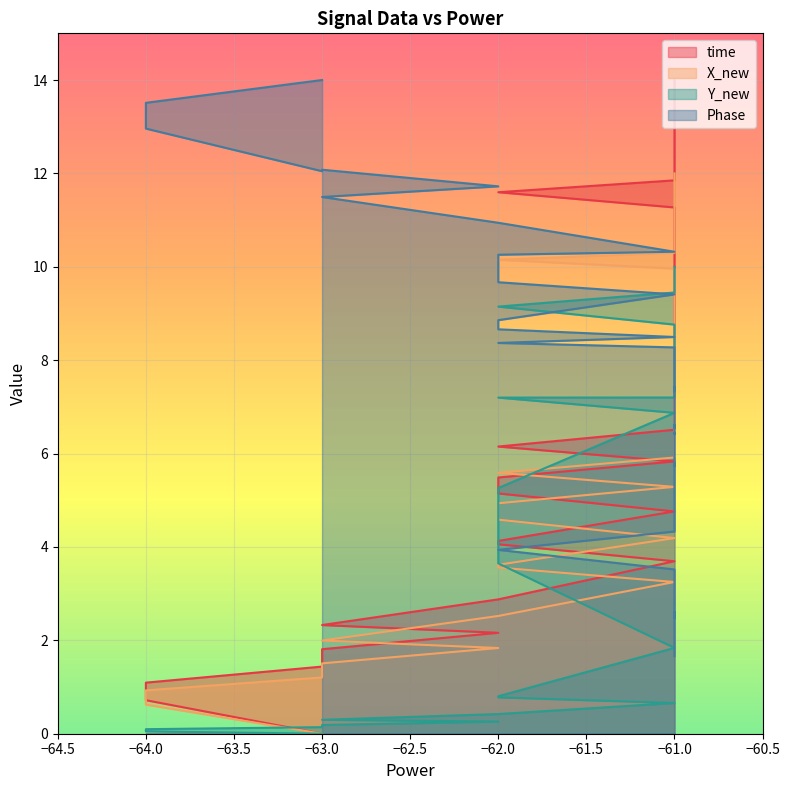

What is the difference between the time values at −61.0 and −62.0?

1.5